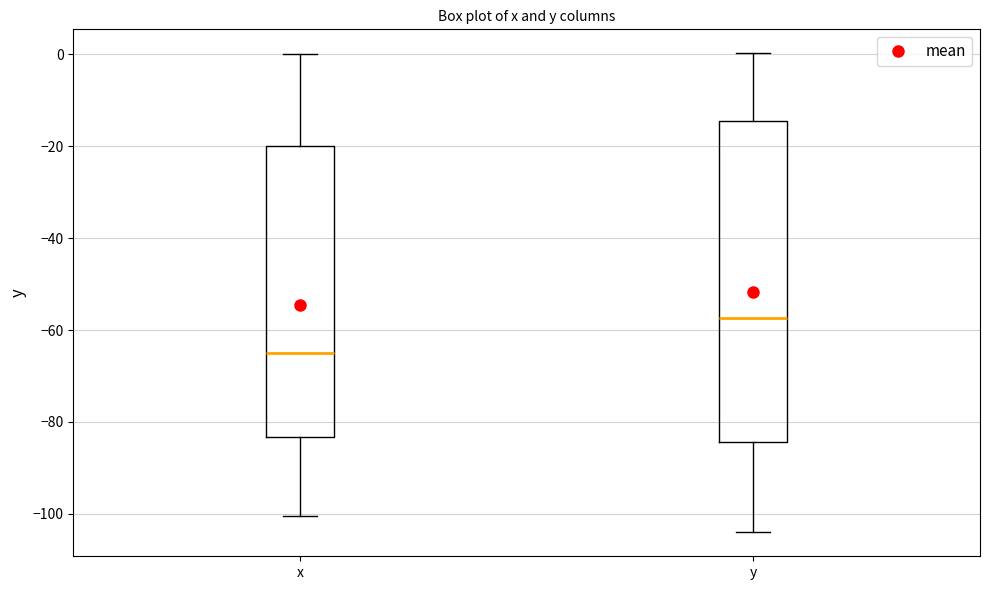

Reading left to right, transcribe this box plot: for each box, give where its median line is, the range the box spans, and where its two whiskers end, as read against the y-axis. The values are not printed on the chart, so give them approximately, as read against the axis.

x: median -64, box -84 to -20, whiskers -100 to 0
y: median -58, box -84 to -14, whiskers -104 to 0